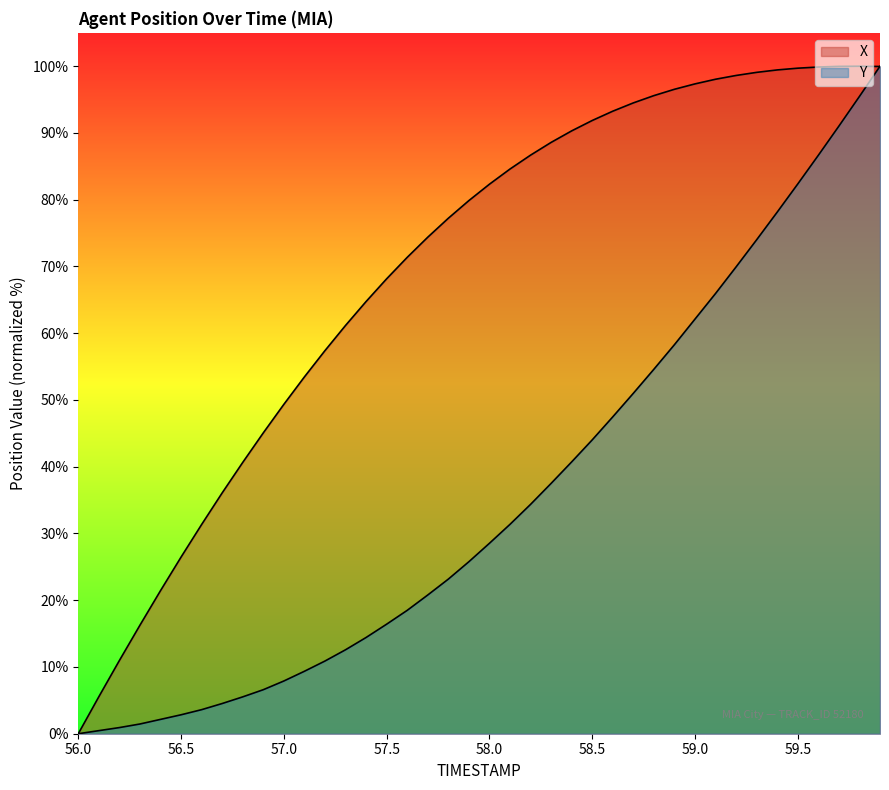

How many positive values does the X series have?

39